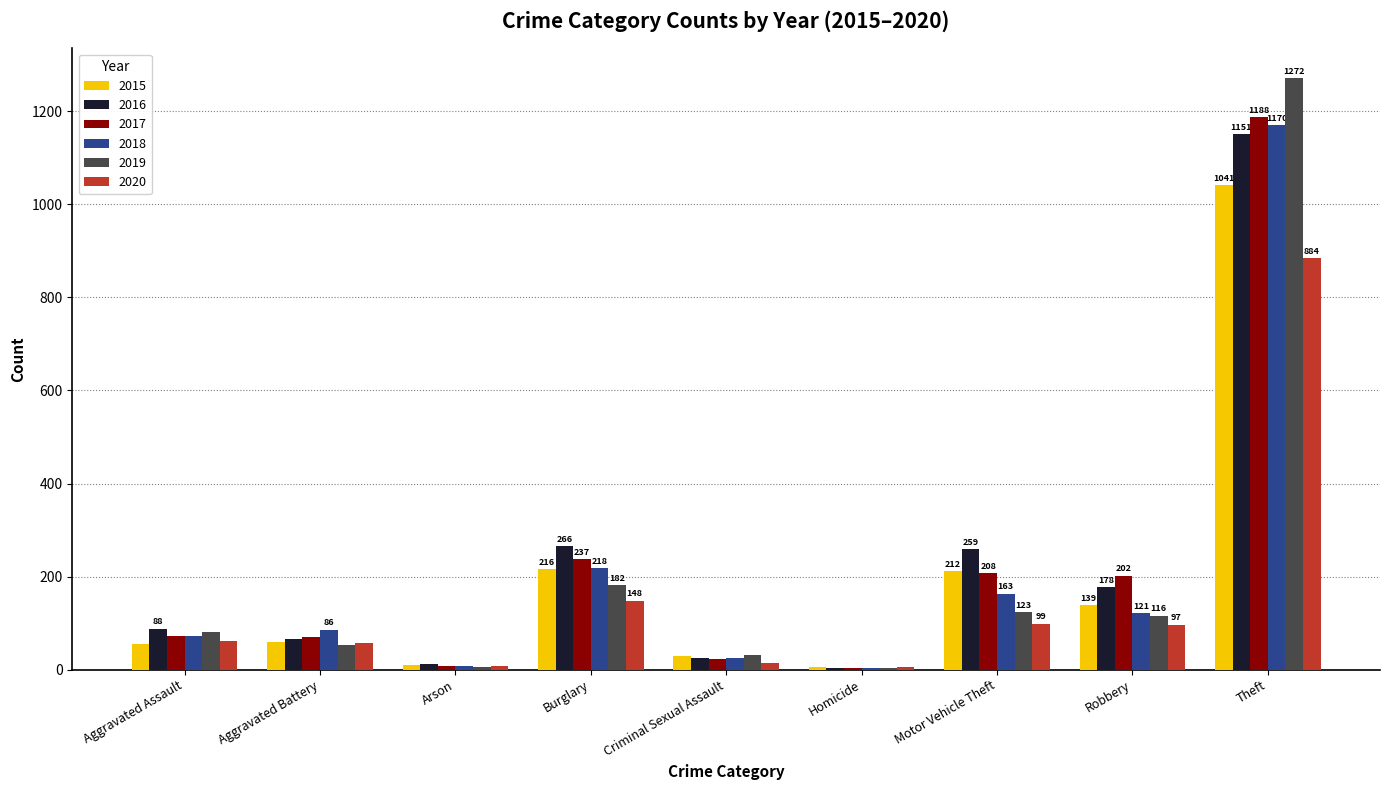

What is the greatest value displayed?

1272